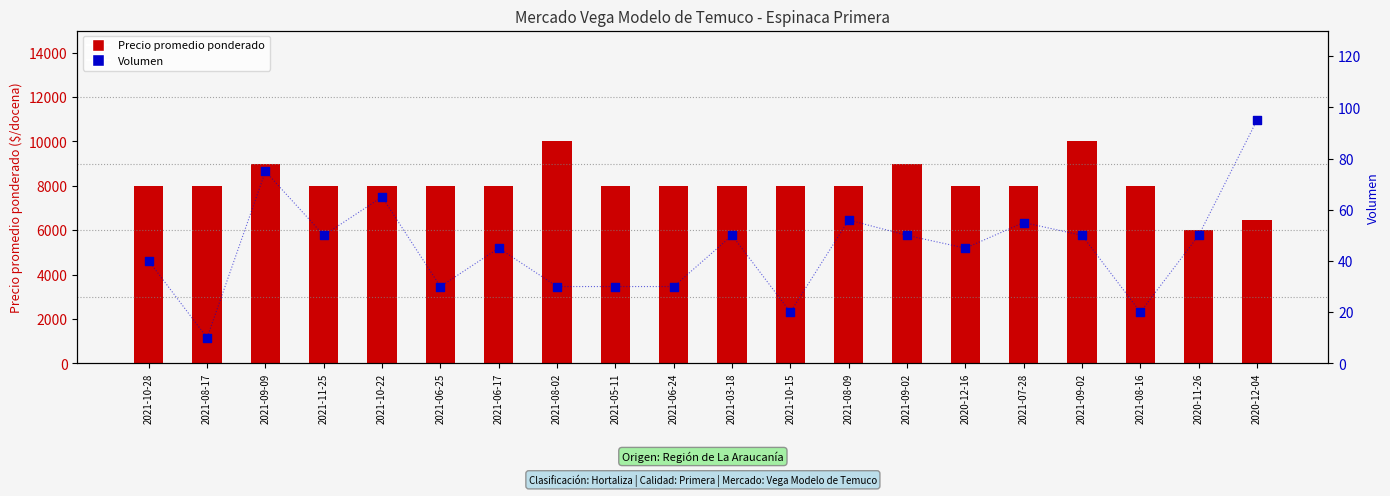

Is the value of Precio promedio ponderado at 2021-08-16 greater than the value of Volumen at 2020-12-16?

Yes